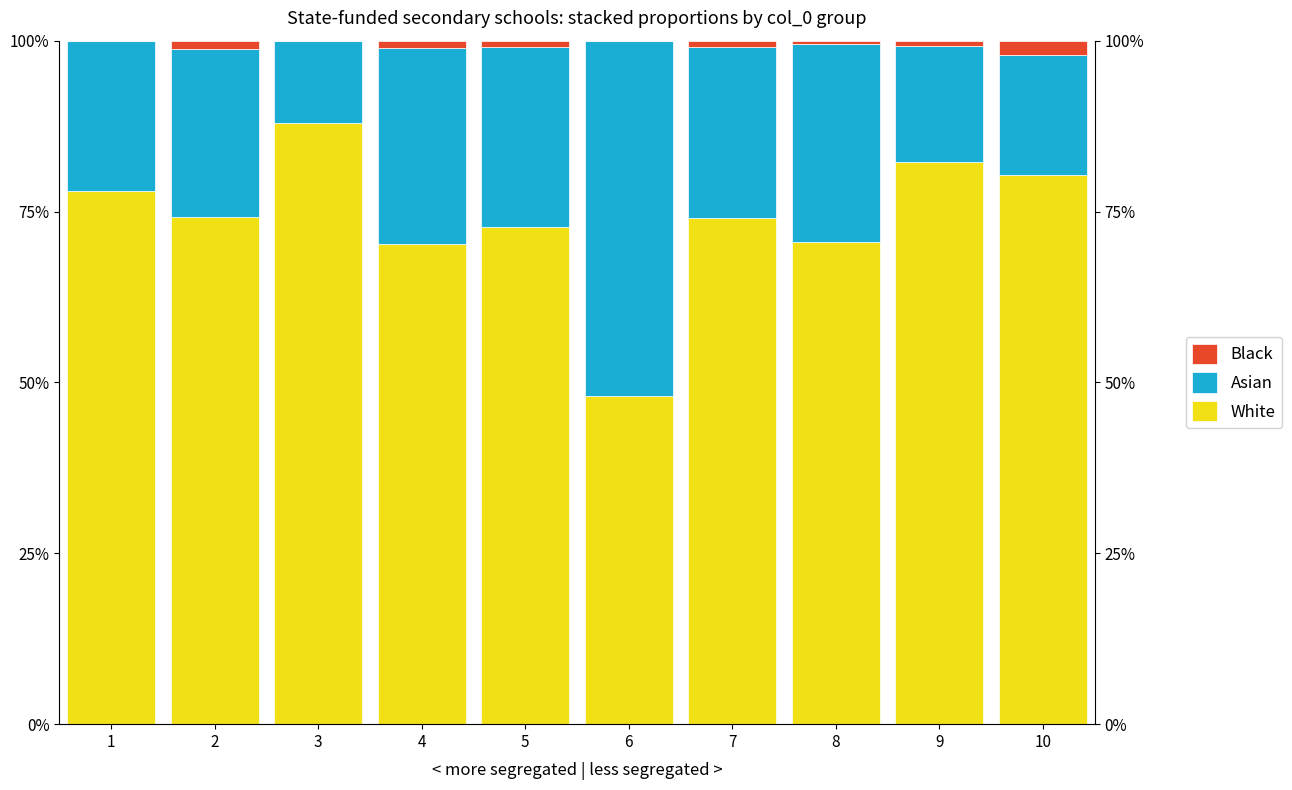

The value of Black at 2 is 0.0. True or false?

True